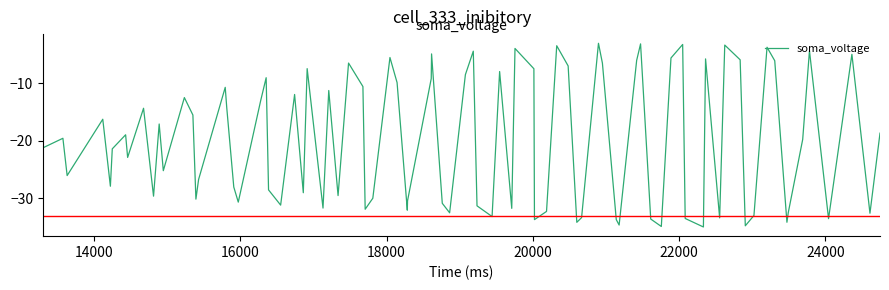

What is the smallest value displayed?

-35.0